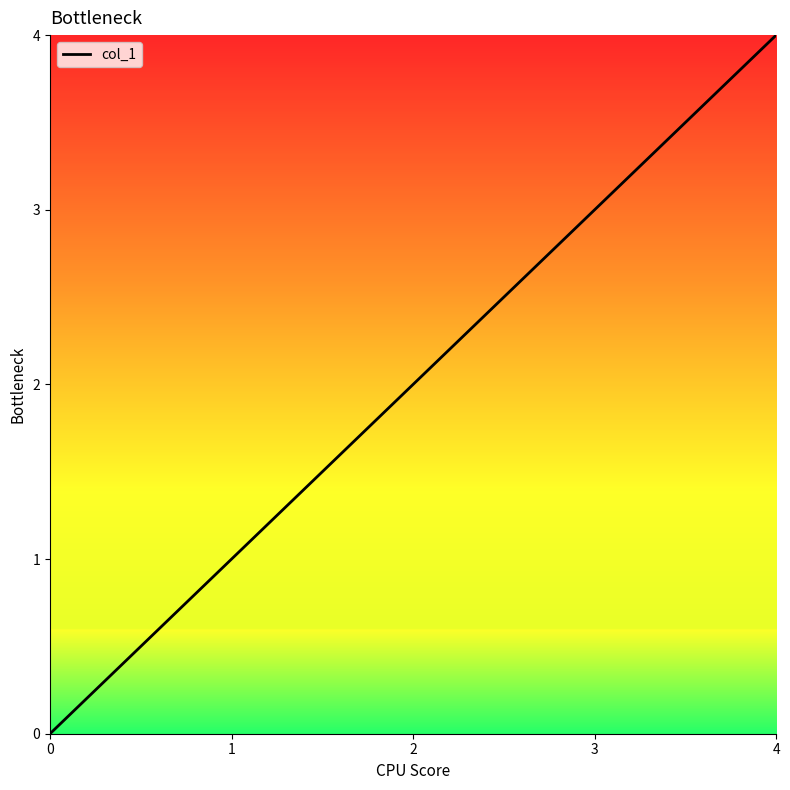

Is this an area chart (filled region under the line)?

No